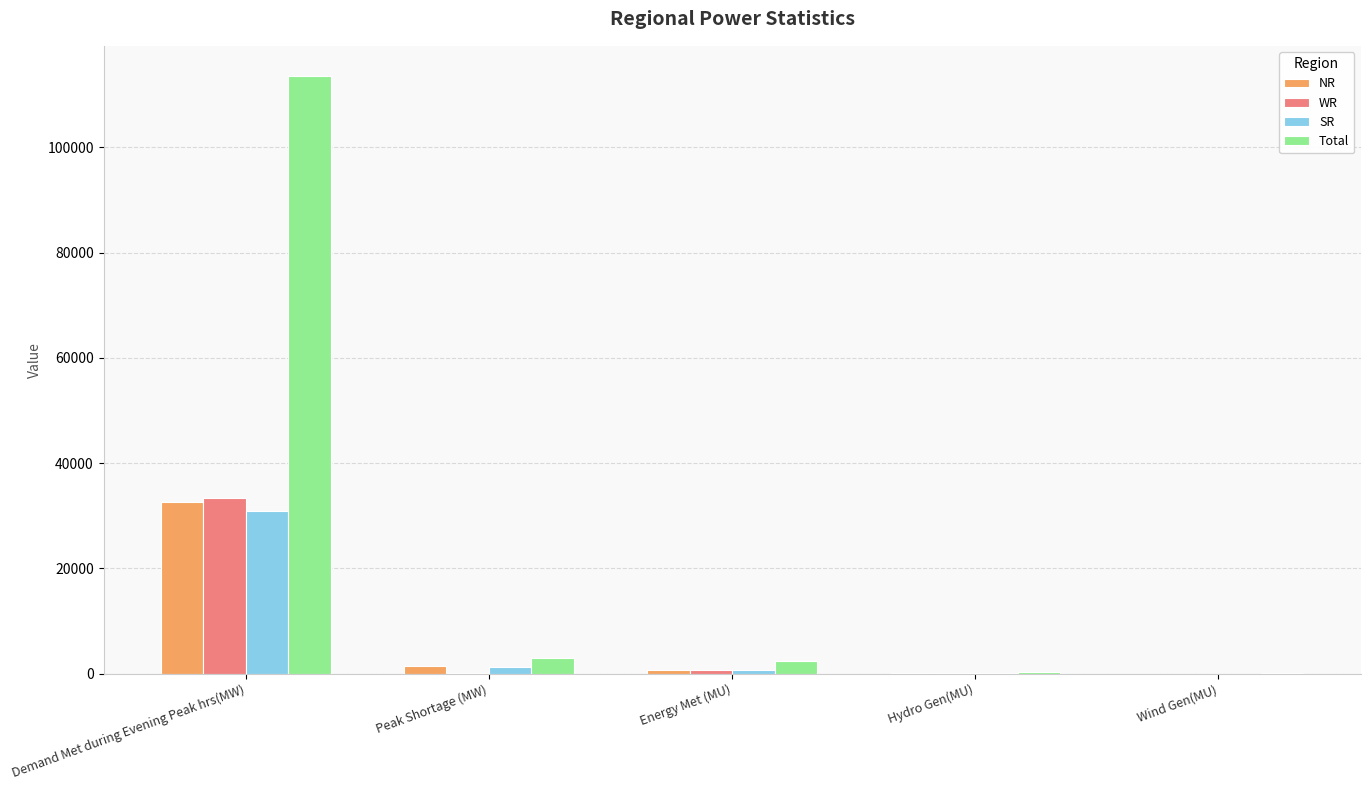

Which series has the largest total across all categories?

Total